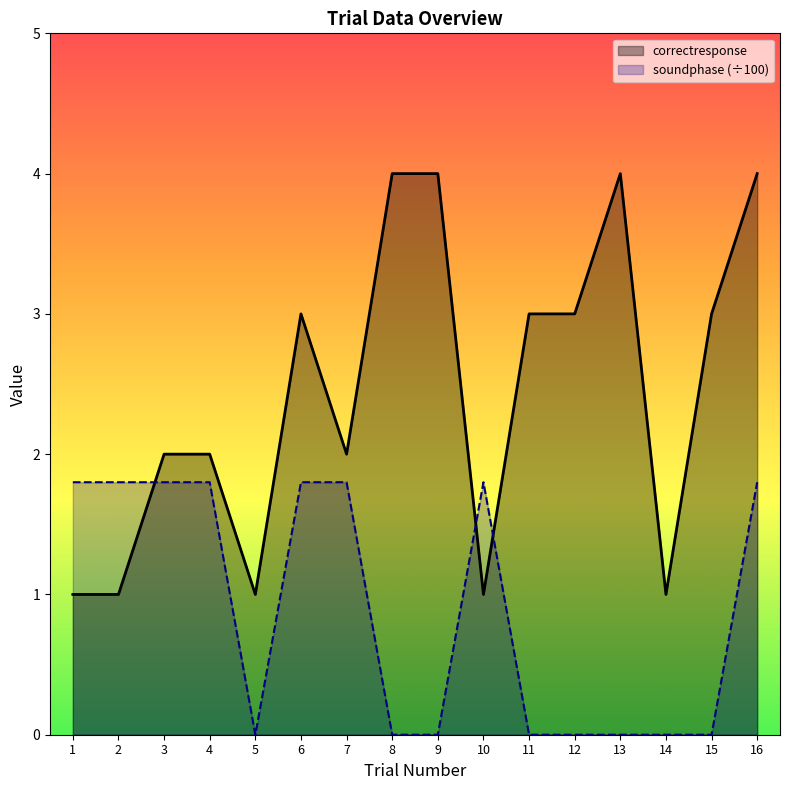

Between which two adjacent categories do correctresponse and soundphase first intersect?

2 and 3